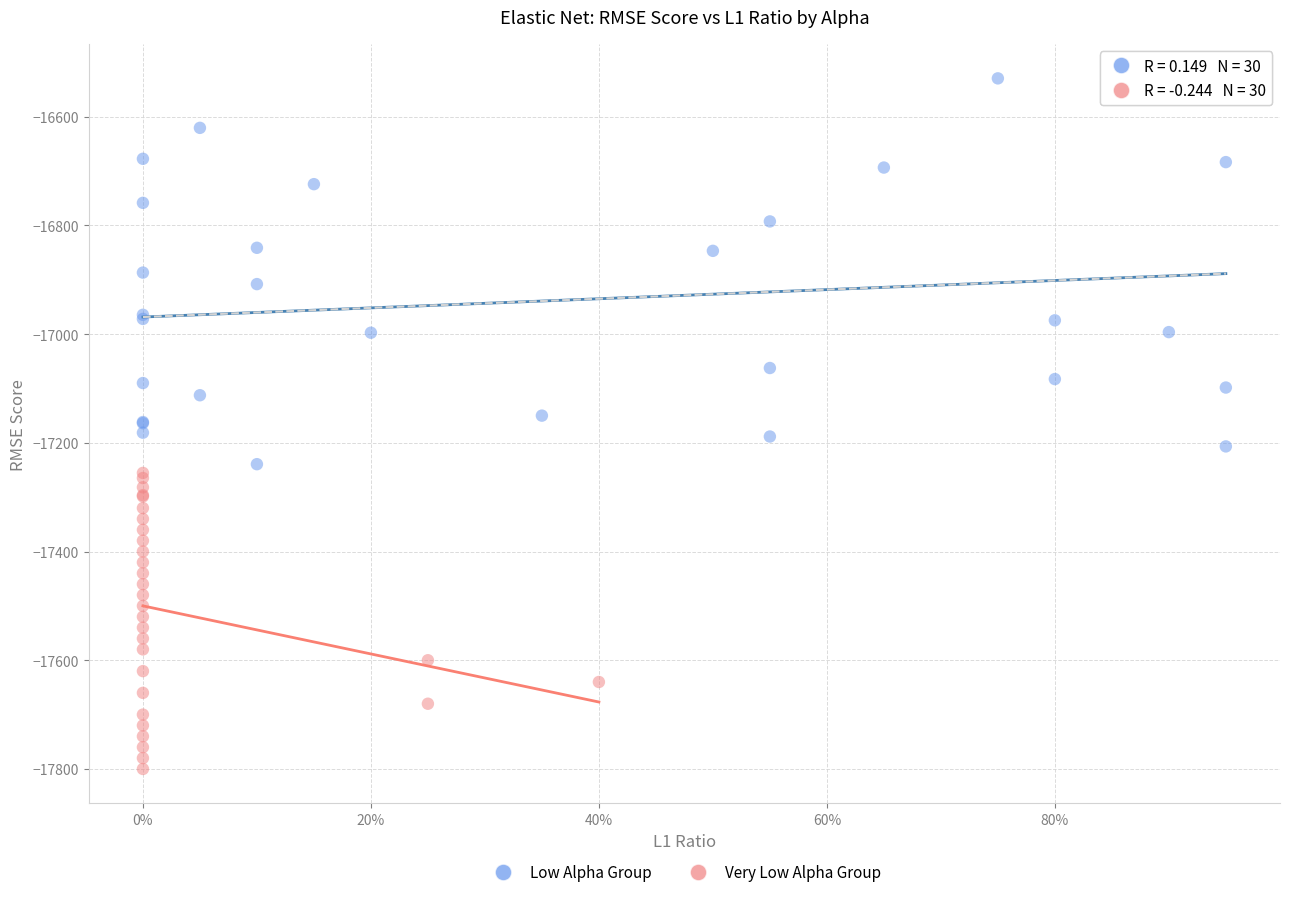

Which series has the largest Y range (max minus min)?

Low Alpha Group